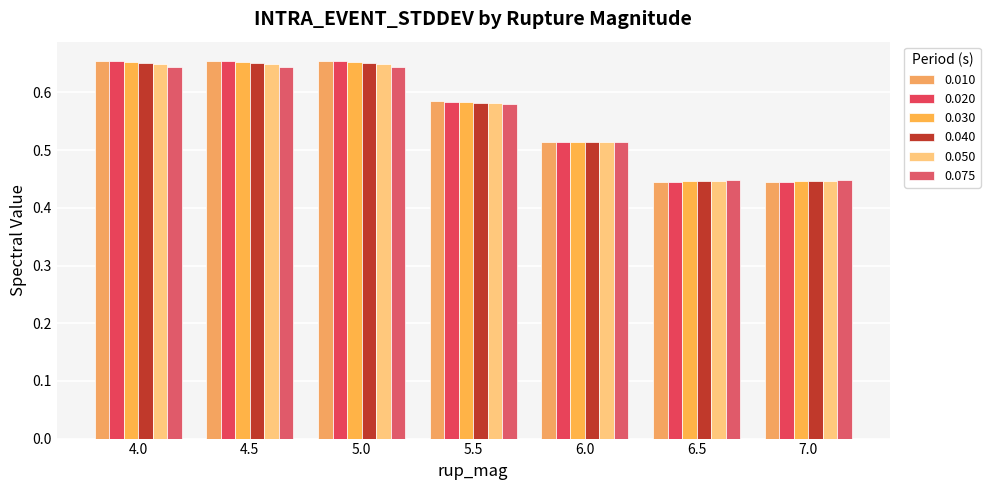

Which series has the largest total across all categories?

0.010